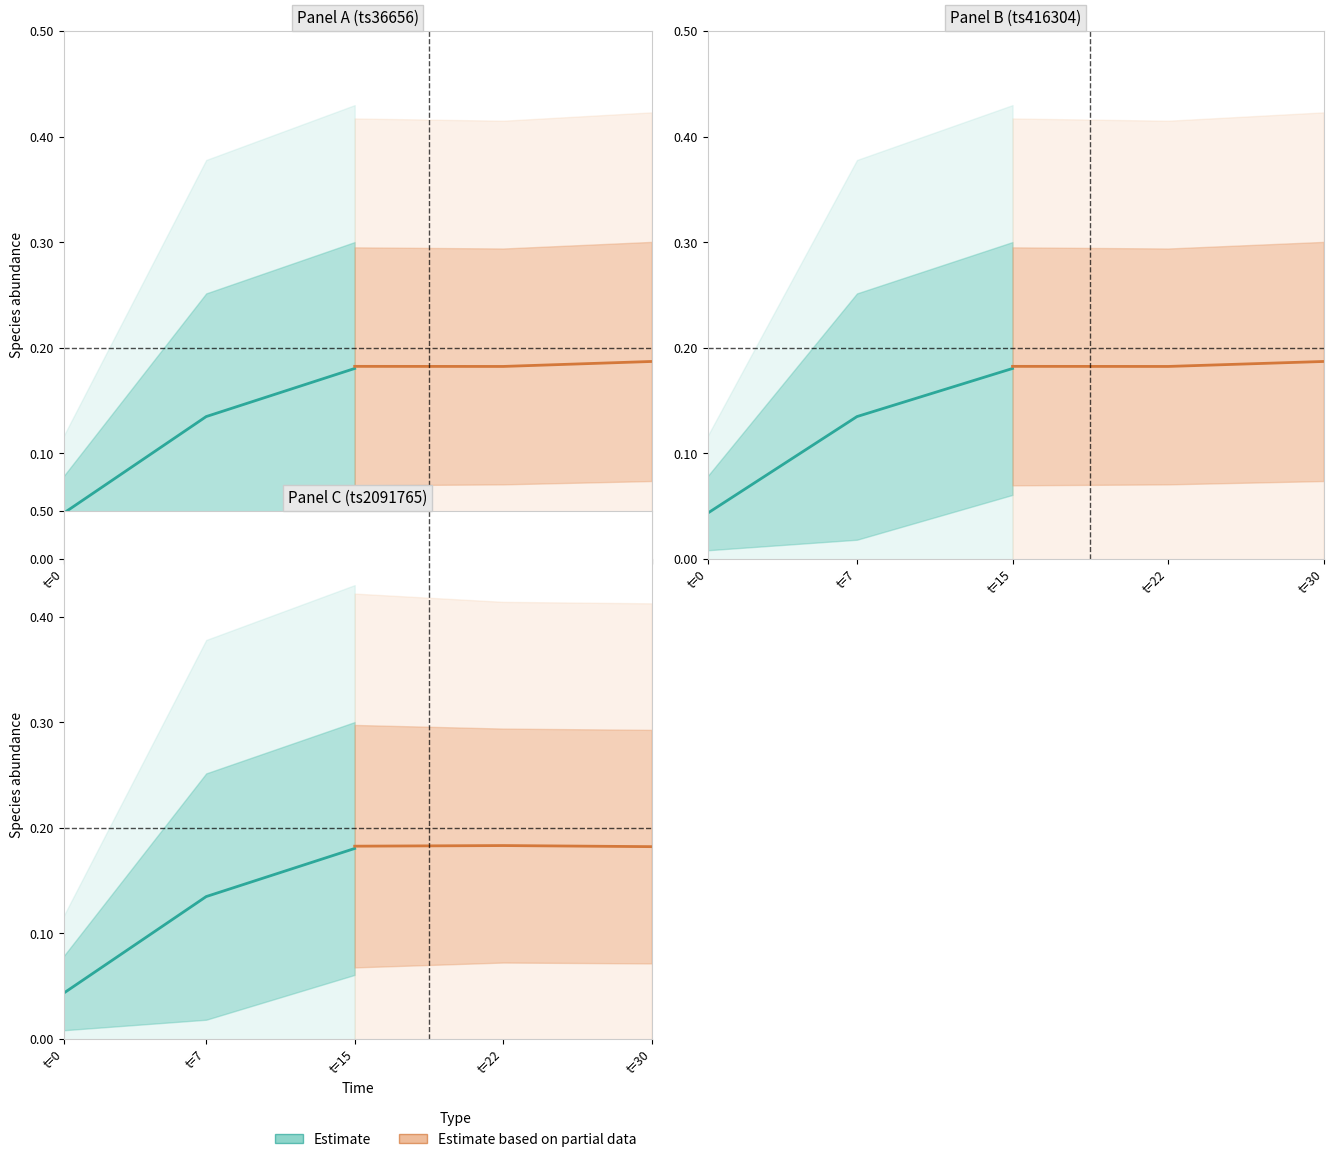

Rank the series by their average value, from lowest to highest.

Estimate, Estimate based on partial data